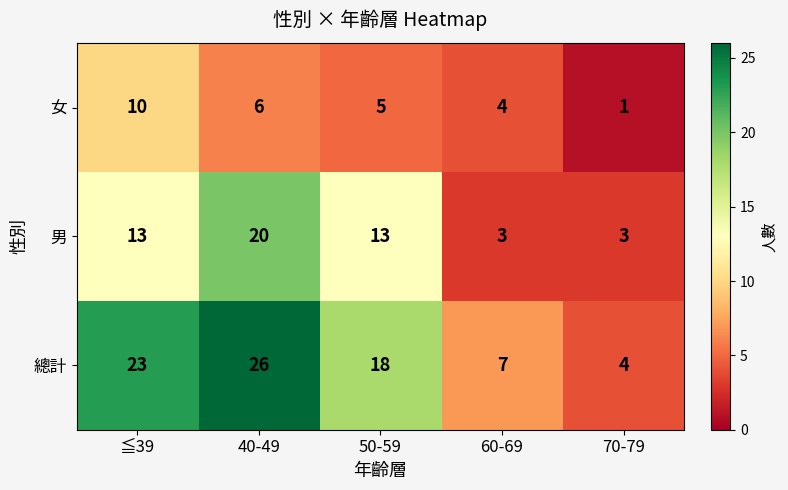

What is the minimum value shown in the chart?

1